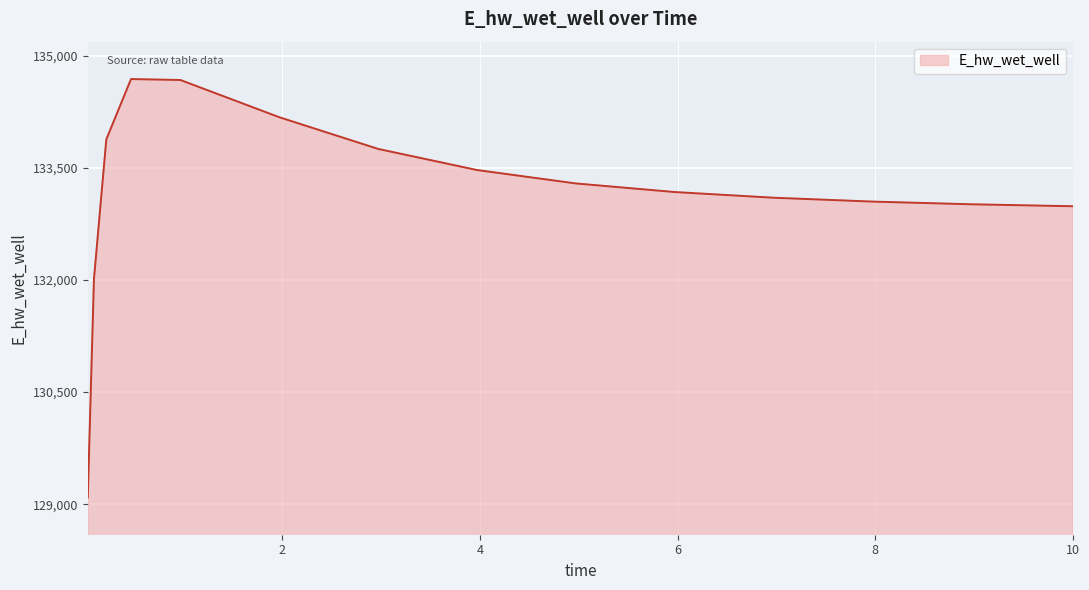

What is the difference between the maximum and minimum values?

5594.3